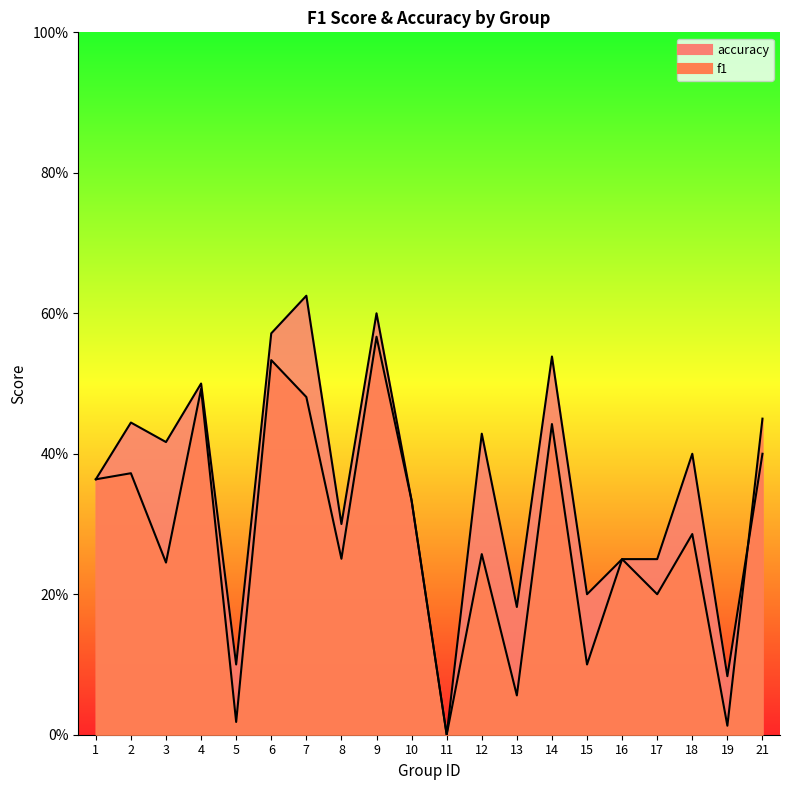

List the series in order of their overall mean, lowest first.

f1, accuracy